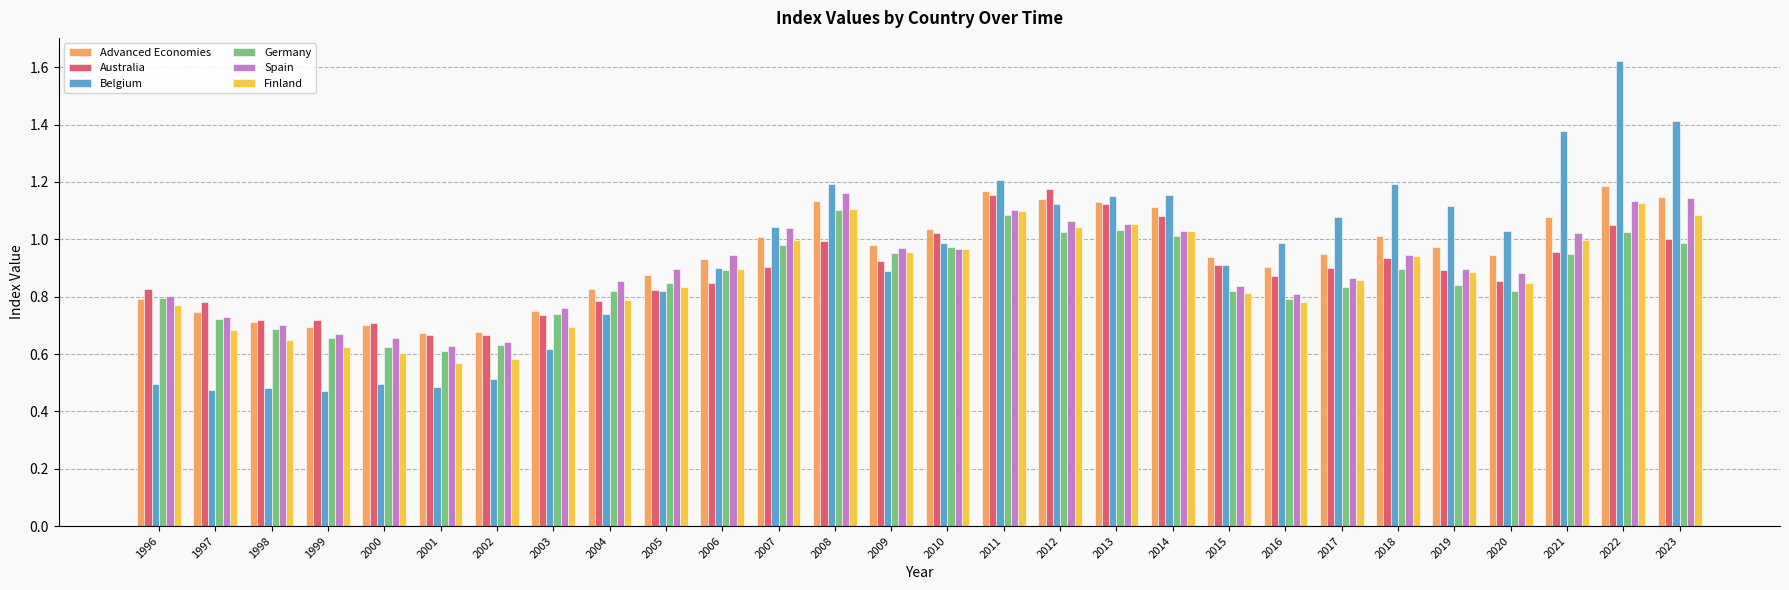

Is it true that Germany equals 0.5 at 2015?

False